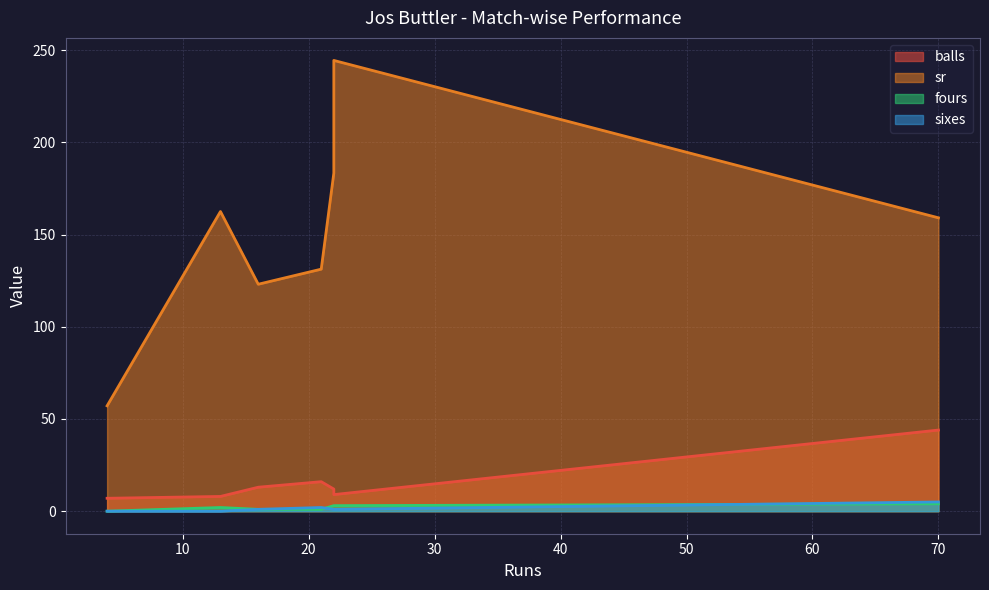

At how many categories does at least one series exceed 168?

2